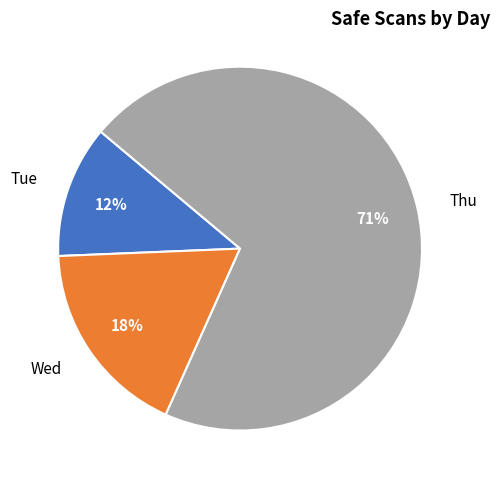

What is the smallest slice in the pie chart?

Tue